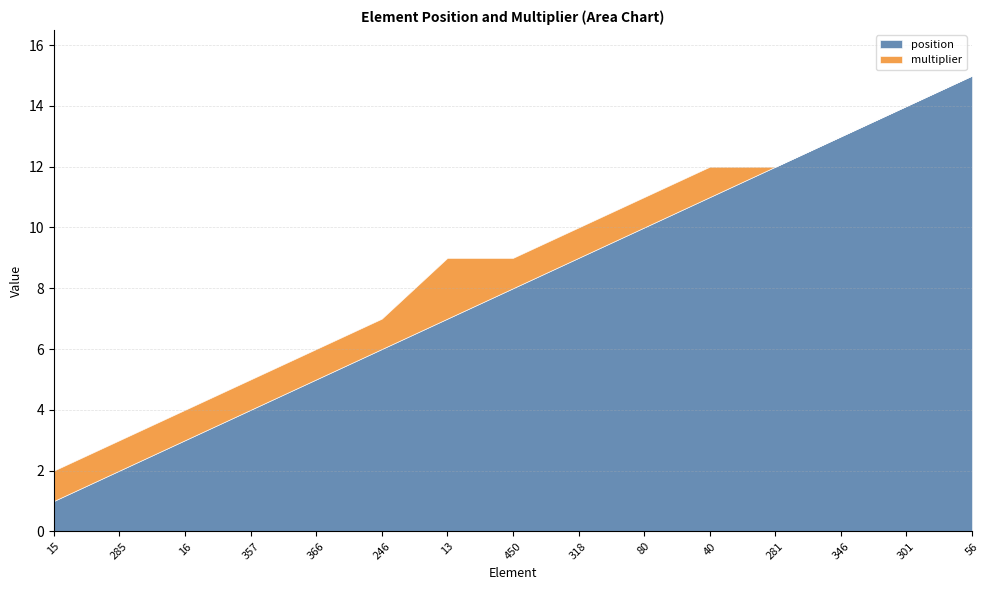

Rank the categories by multiplier value from lowest to highest.

281, 346, 301, 56, 15, 285, 16, 357, 366, 246, 450, 318, 80, 40, 13